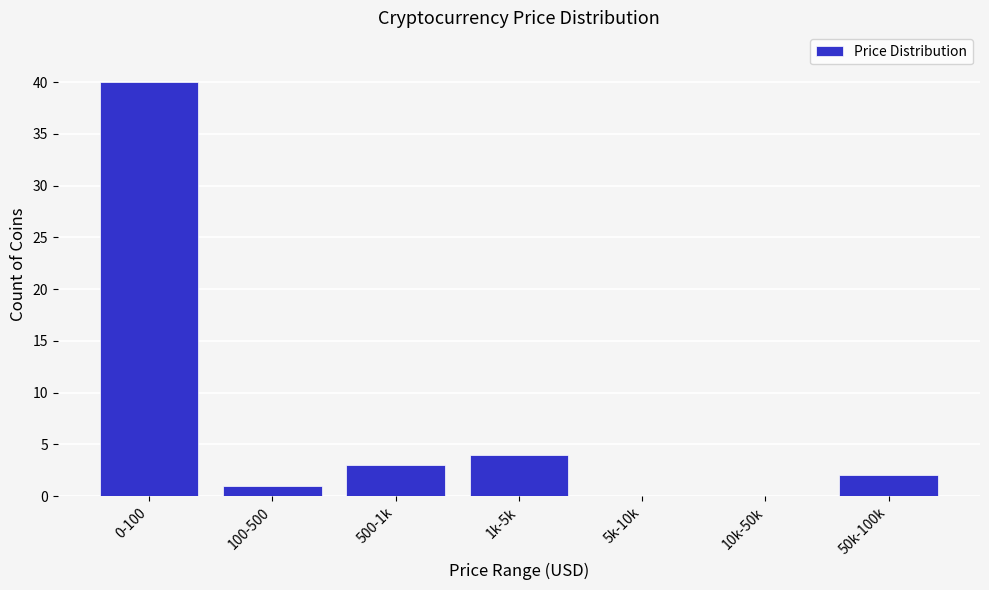

Reading left to right, list all the values displayed in this chart.

0-100=40	100-500=1	500-1k=3	1k-5k=4	5k-10k=0	10k-50k=0	50k-100k=2